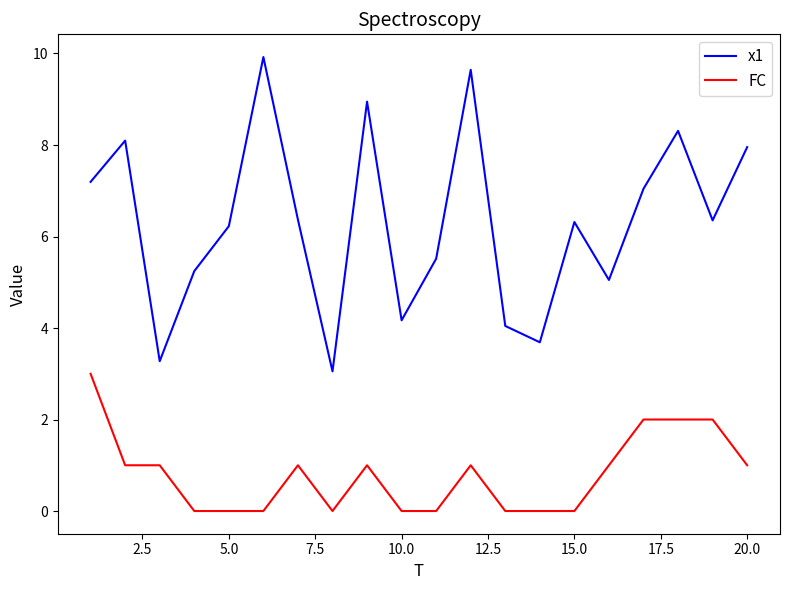

What is the sum of all x1 values?

126.4